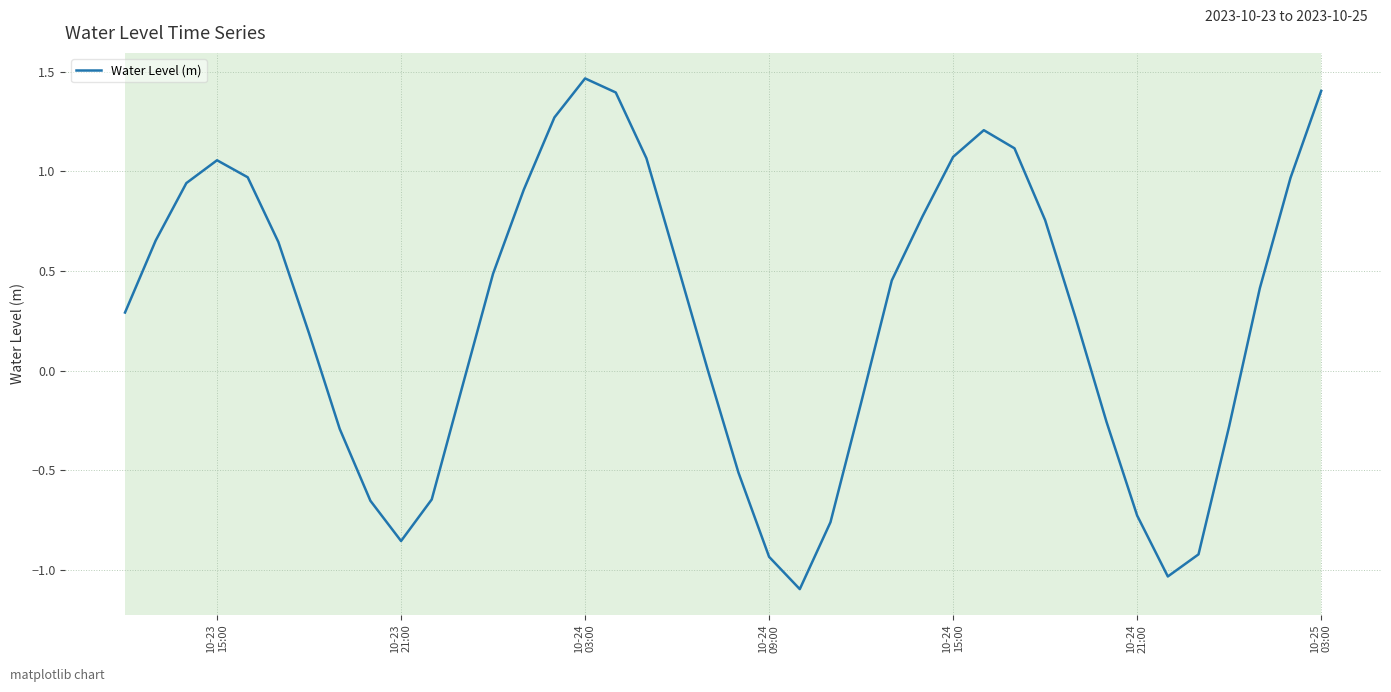

What is the greatest value displayed?

1.5